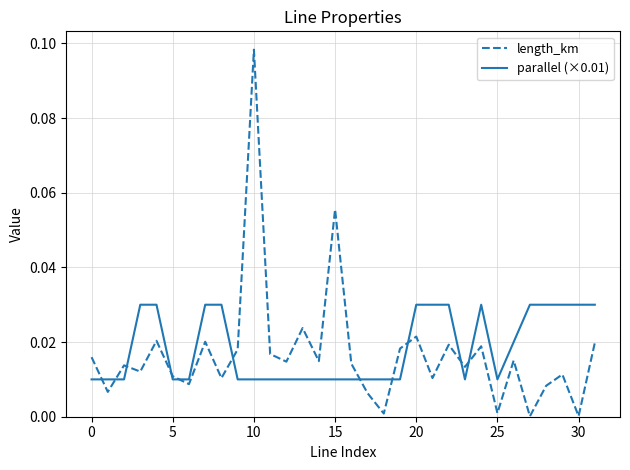

Which series has the widest spread of values?

length_km